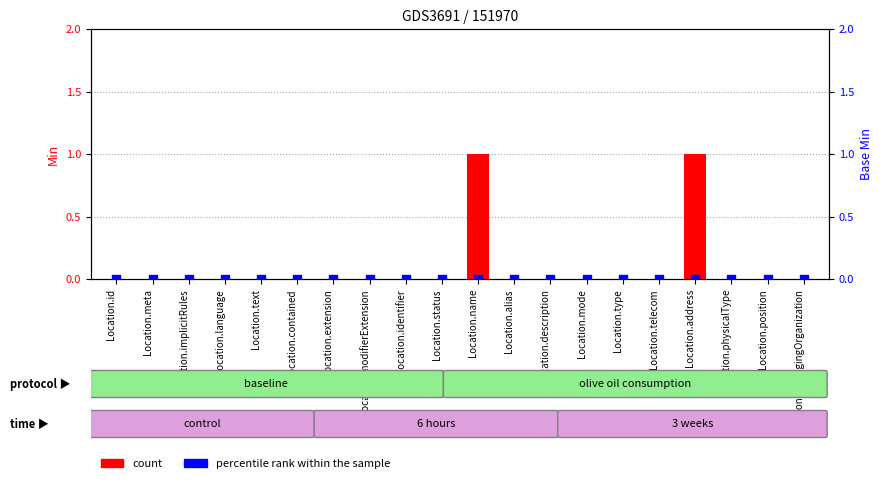

What are all the series names shown in the legend?

count, percentile rank within the sample